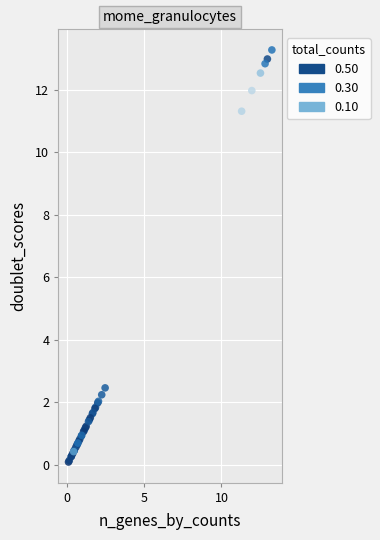

What Y value in the scatter plot is closest to 6?

2.5